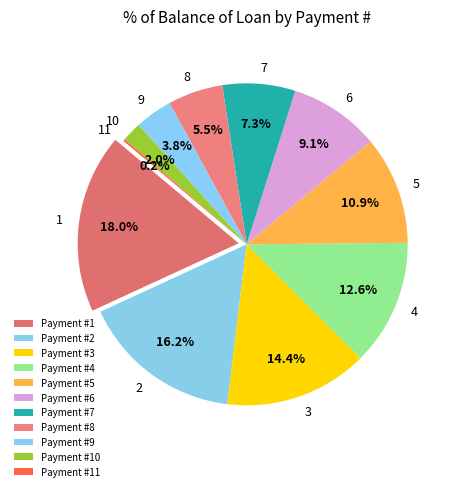

Is it true that 1 is 3% of the pie?

False